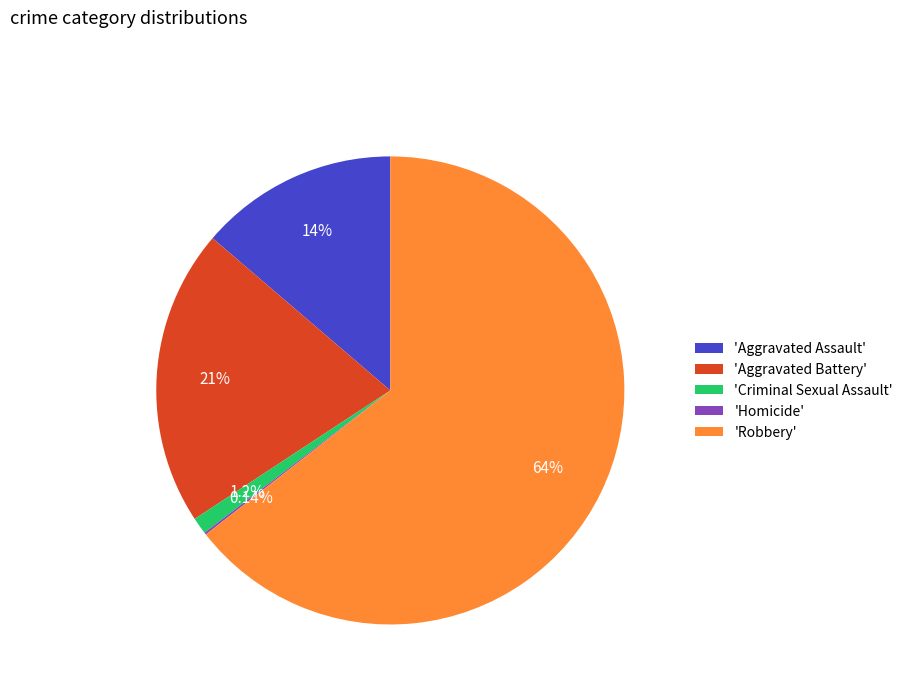

What is the largest slice in the pie chart?

'Robbery'